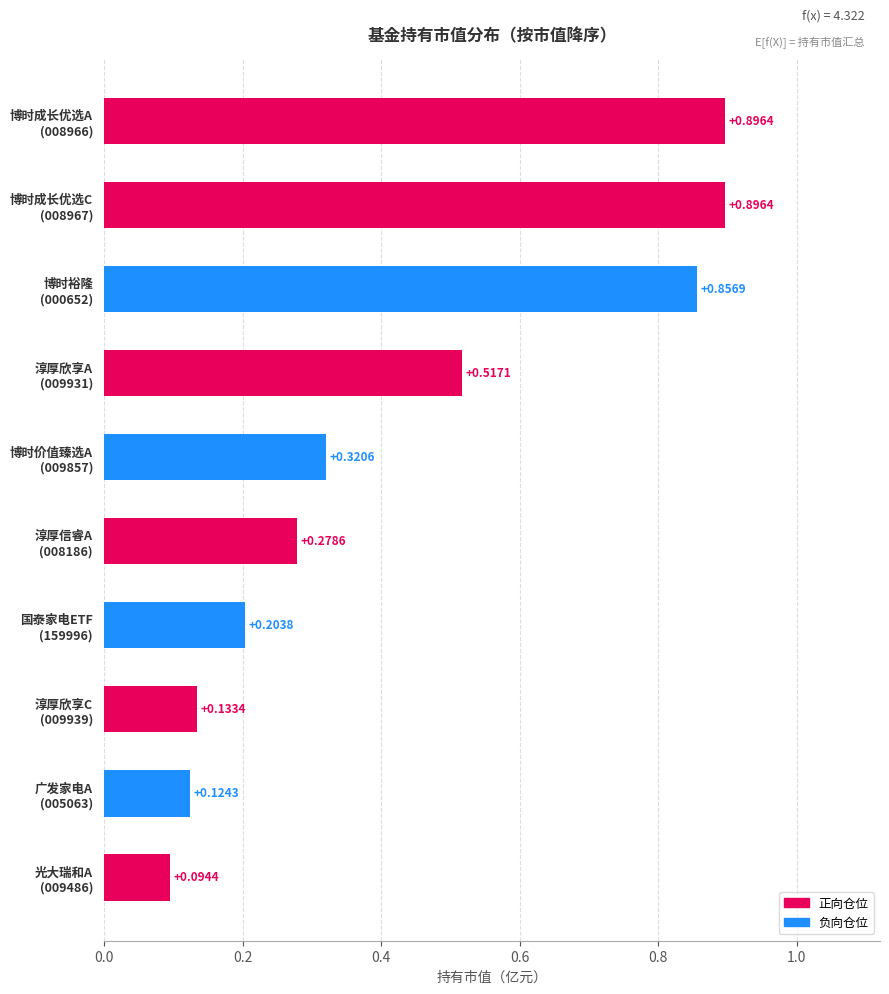

What is the average value?

0.4